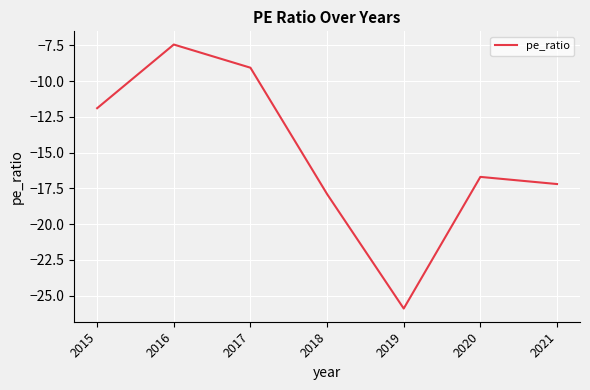

What is the sum of the values at 2018 and 2019?

-43.8